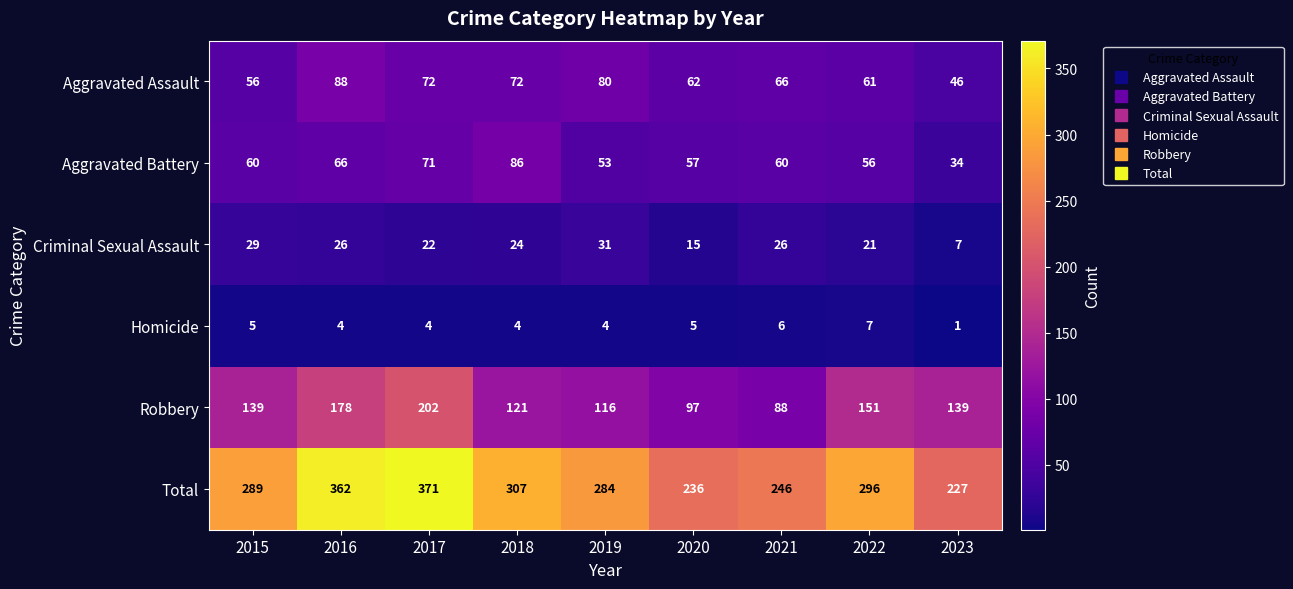

What is the approximate value of Aggravated Assault at 2022, to the nearest 5?

60